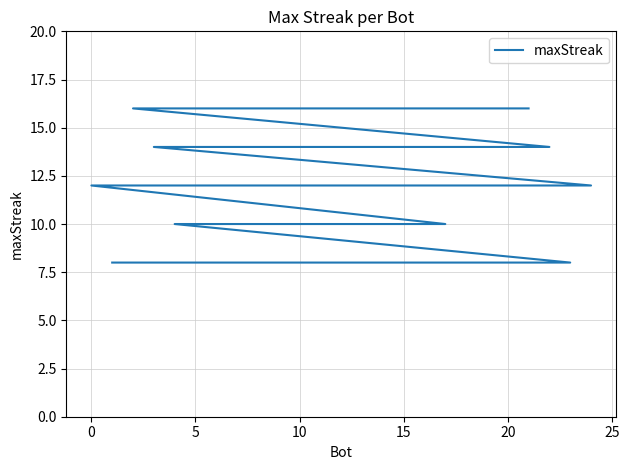

What is the greatest value displayed?

16